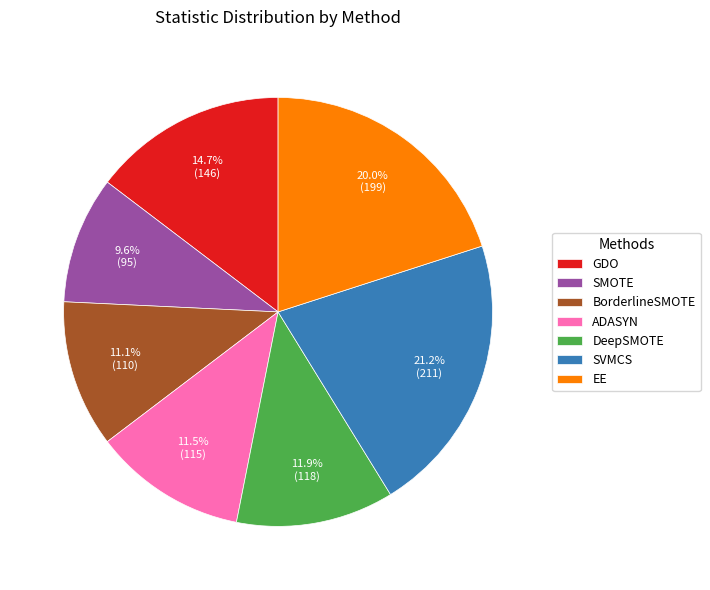

Is there a majority slice in this chart?

No